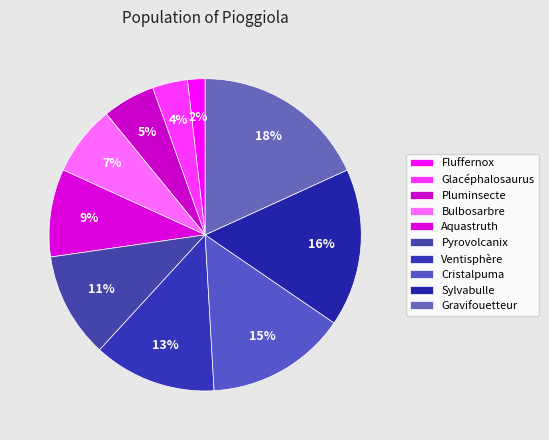

Rank the categories by value from highest to lowest.

Gravifouetteur, Sylvabulle, Cristalpuma, Ventisphère, Pyrovolcanix, Aquastruth, Bulbosarbre, Pluminsecte, Glacéphalosaurus, Fluffernox